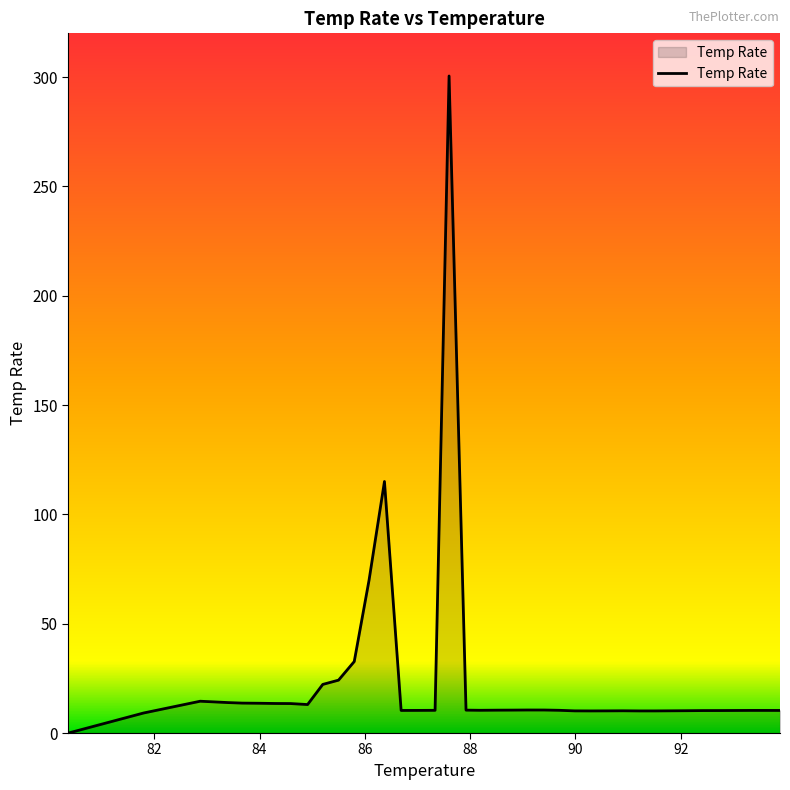

What is the maximum value shown in the chart?

300.5